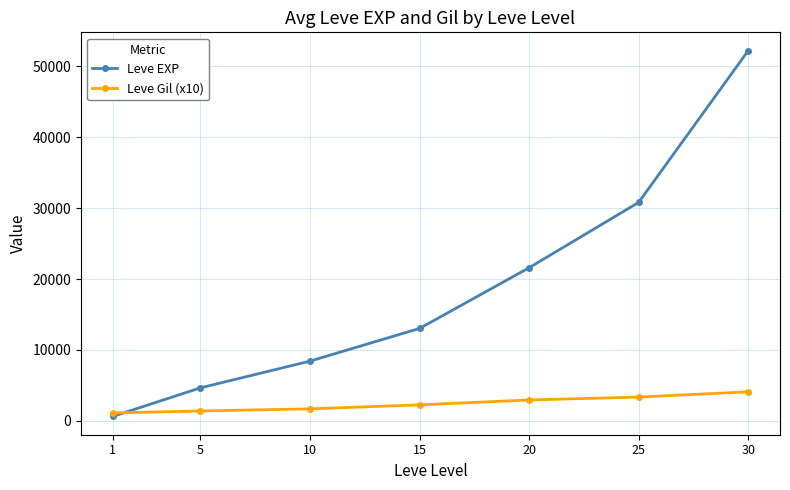

Between 10 and 15, which series saw the biggest shift?

Leve EXP